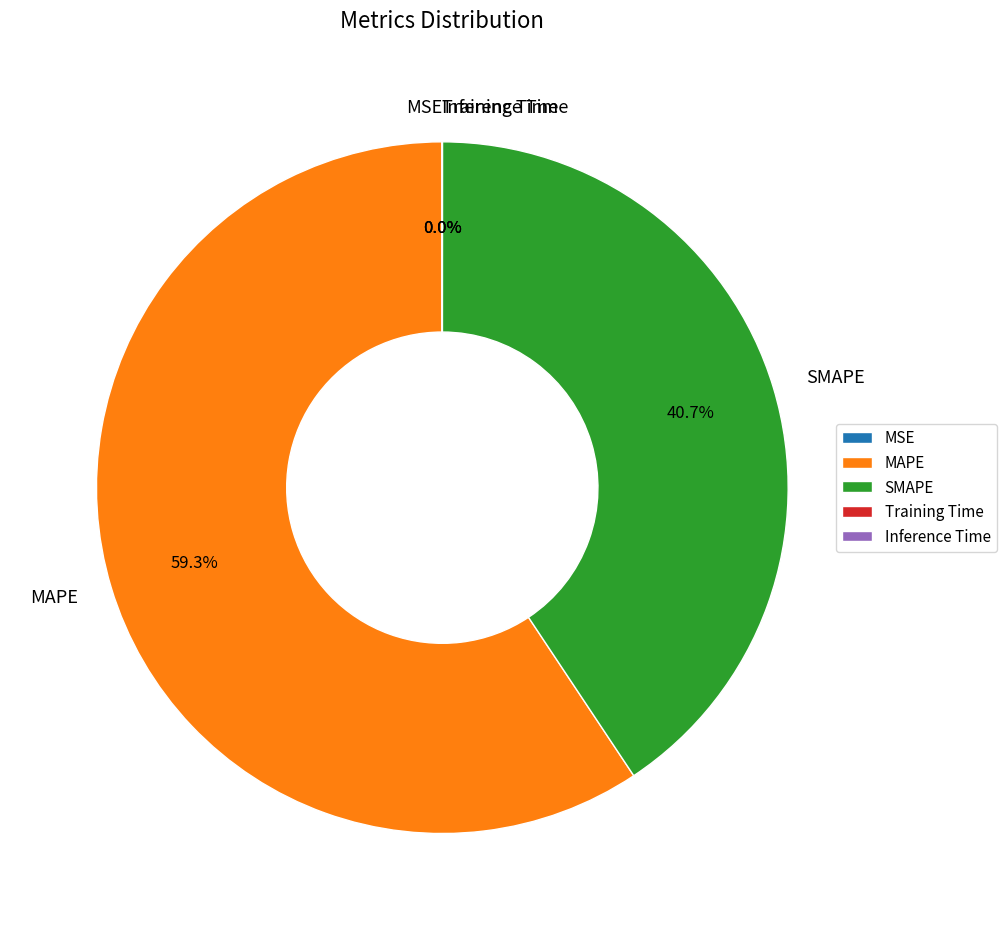

The SMAPE slice represents 41% of the pie. True or false?

True